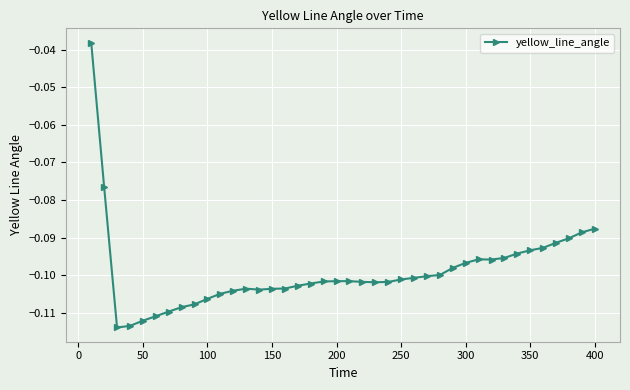

What is the sum of all values?

-4.0